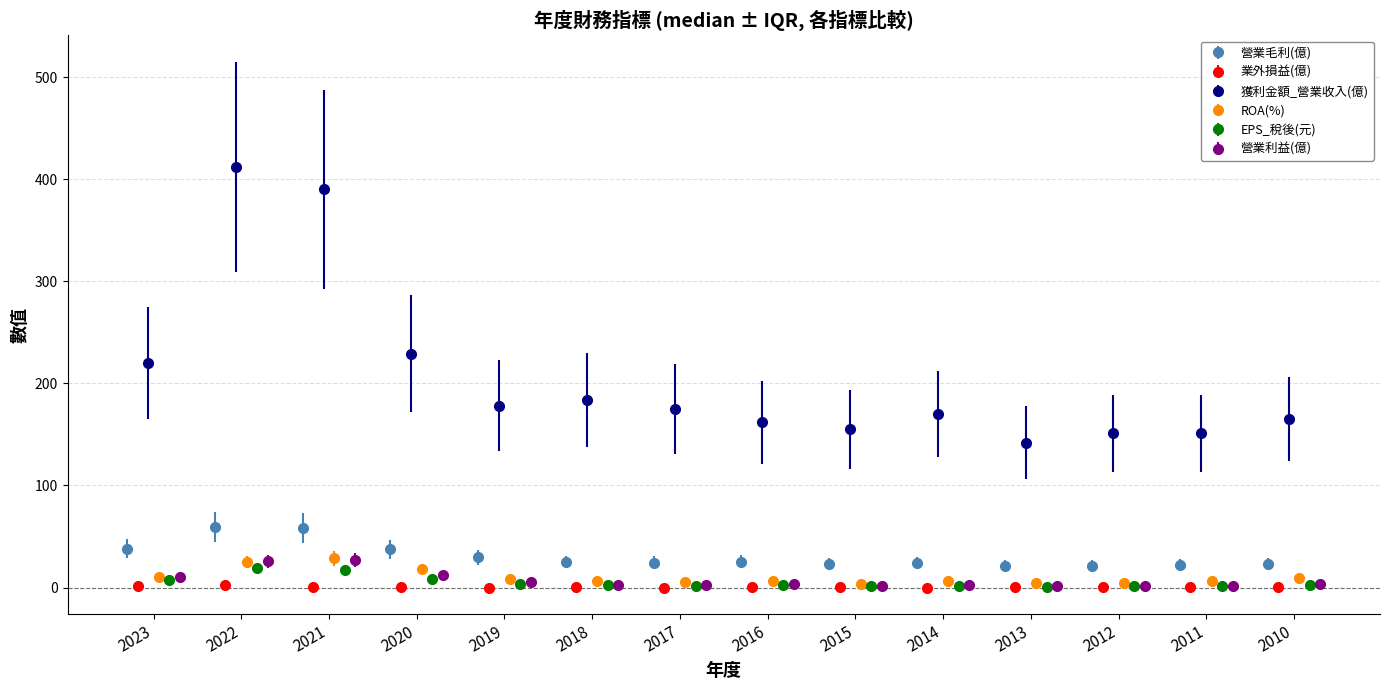

What is the value of the 營業毛利(億) point at the 8th from the left?

25.2